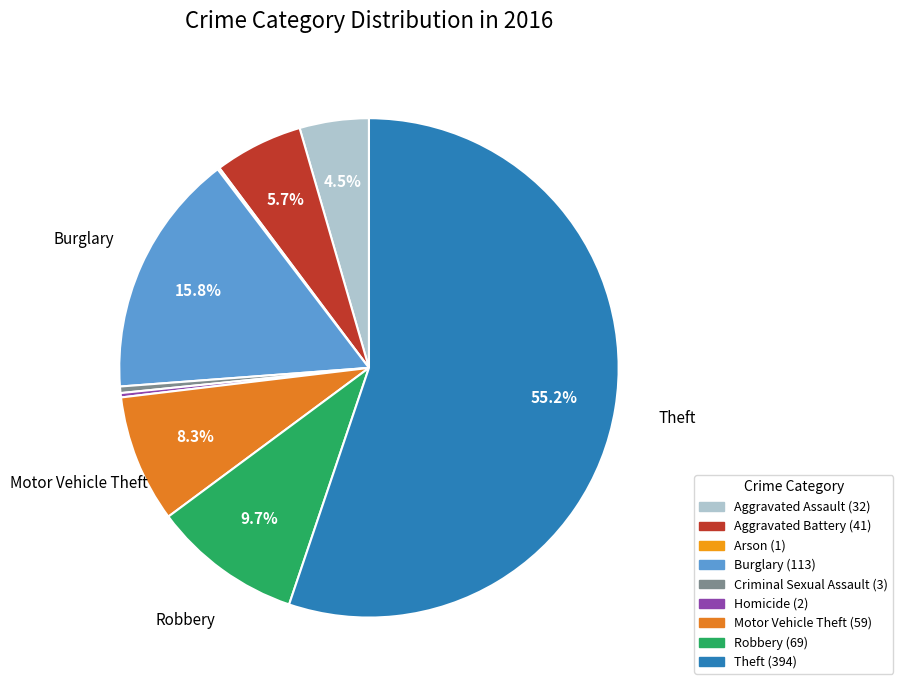

How many slices are in this pie chart?

9